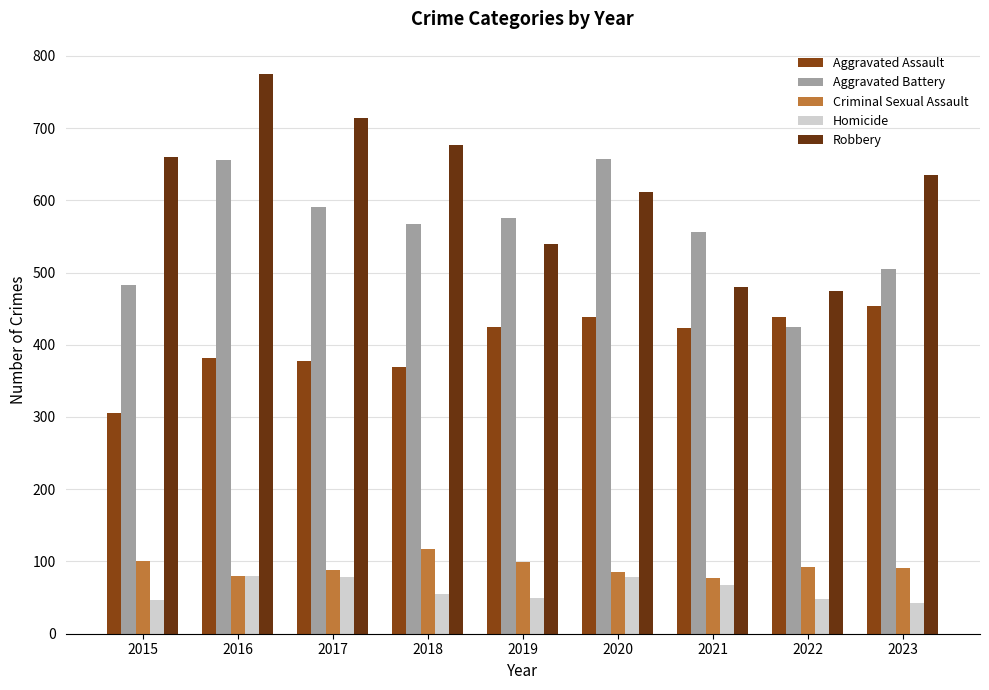

Reading left to right, transcribe all the data shown in this chart.

Aggravated Assault: 2015=306	2016=382	2017=378	2018=369	2019=425	2020=439	2021=423	2022=438	2023=453
Aggravated Battery: 2015=483	2016=656	2017=591	2018=567	2019=575	2020=657	2021=556	2022=424	2023=505
Criminal Sexual Assault: 2015=101	2016=80	2017=88	2018=117	2019=99	2020=86	2021=77	2022=92	2023=91
Homicide: 2015=46	2016=80	2017=79	2018=55	2019=50	2020=78	2021=67	2022=48	2023=43
Robbery: 2015=660	2016=775	2017=714	2018=676	2019=539	2020=612	2021=480	2022=475	2023=635